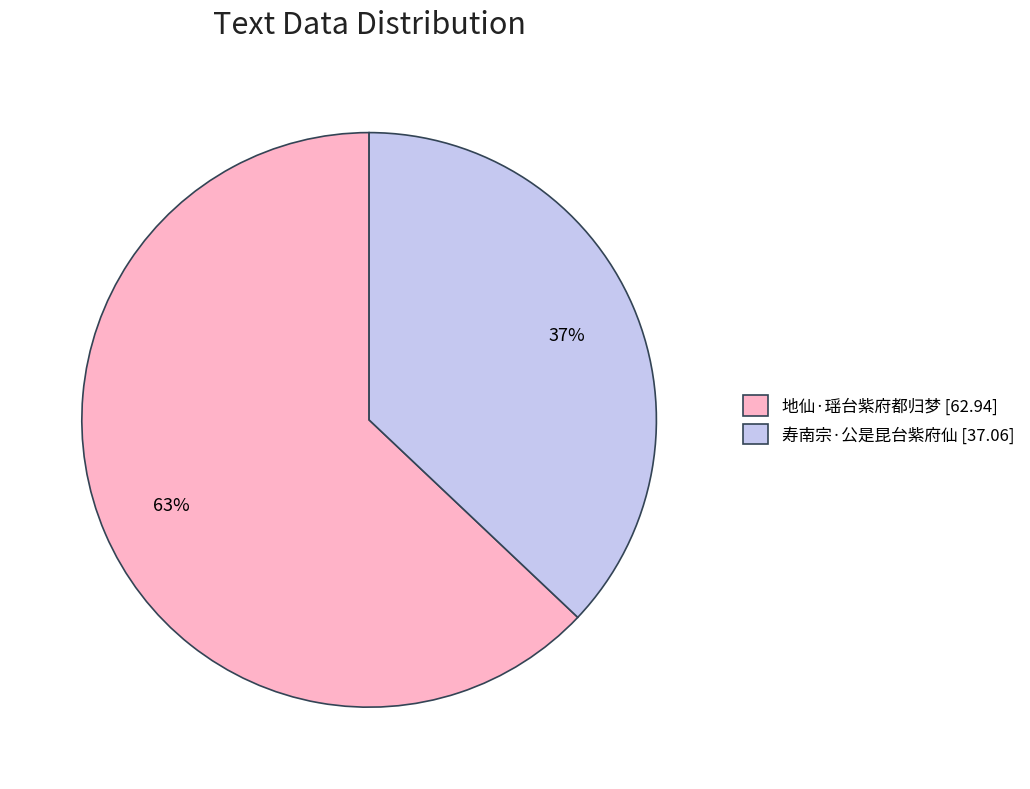

Approximately how many times larger is the value at 寿南宗·公是昆台紫府仙 [37.06] compared to 地仙·瑶台紫府都归梦 [62.94]?

0.6